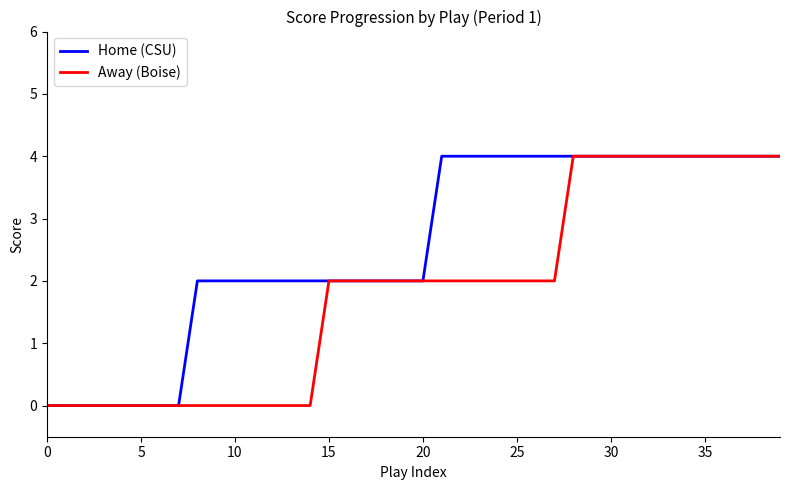

List the series in order of their overall mean, lowest first.

Away (Boise), Home (CSU)